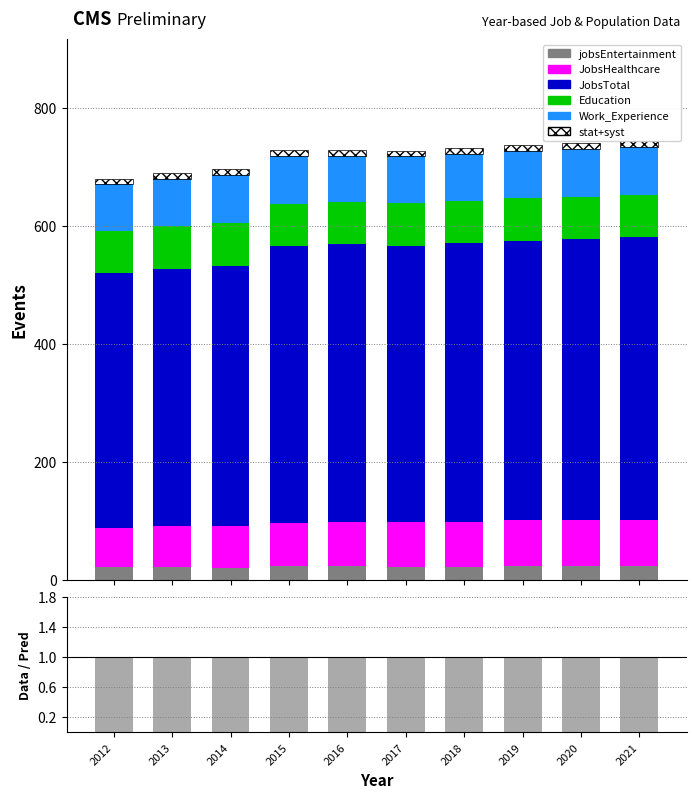

How many bars are there in total?

60